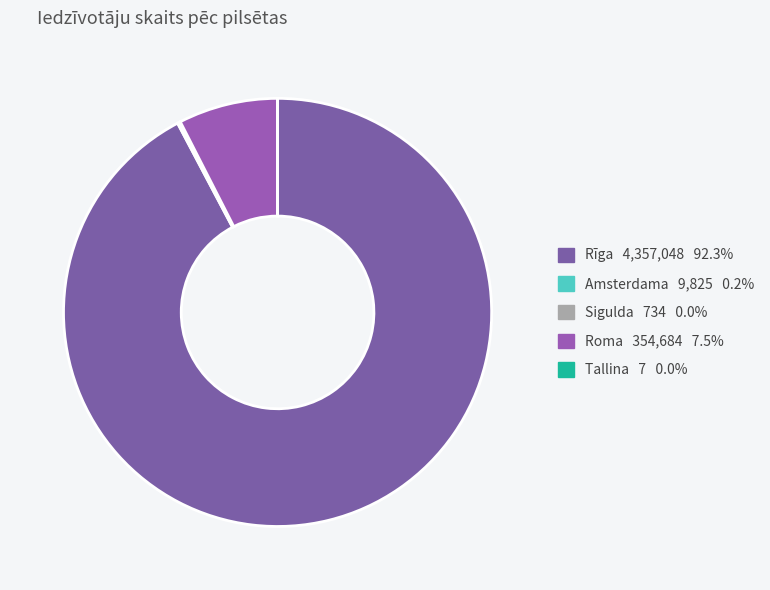

How many slices are in this pie chart?

5